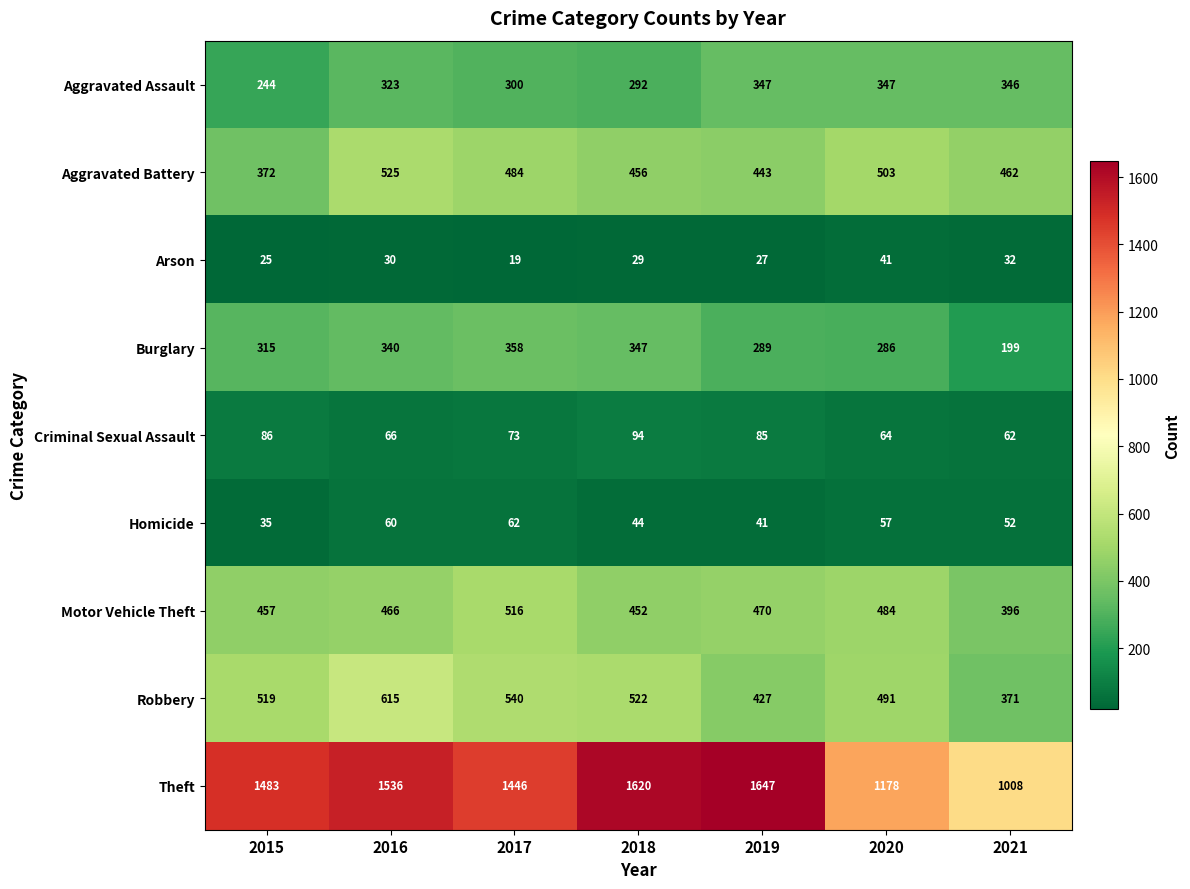

What is the spread (max minus min) of values at 2018?

1591